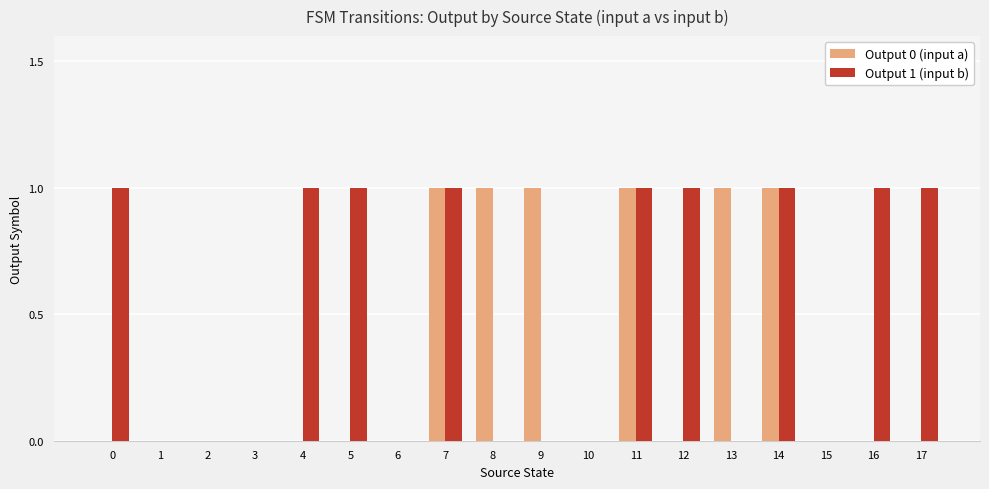

What is the maximum value shown in the chart?

1